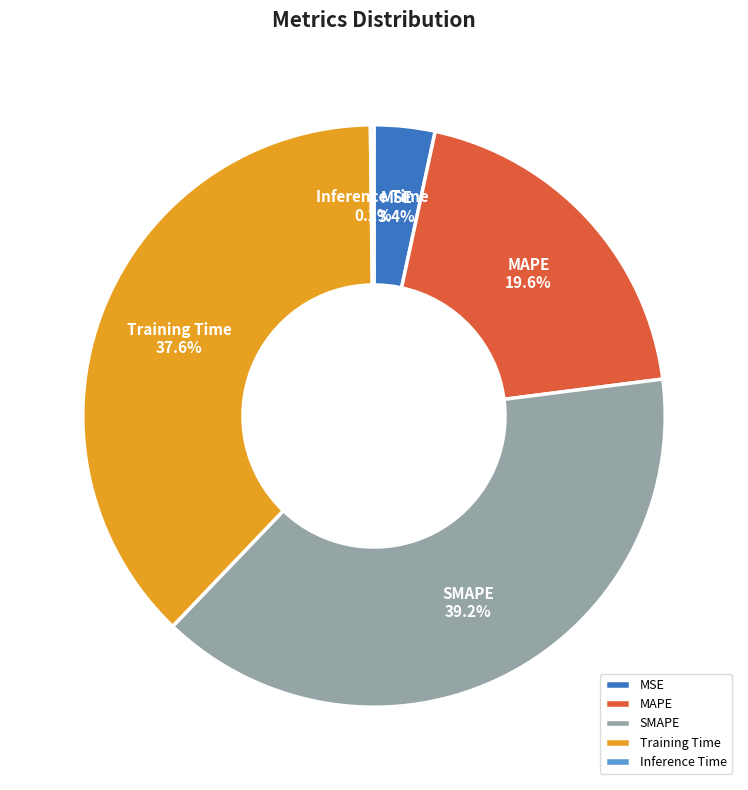

What is the largest slice in the pie chart?

SMAPE